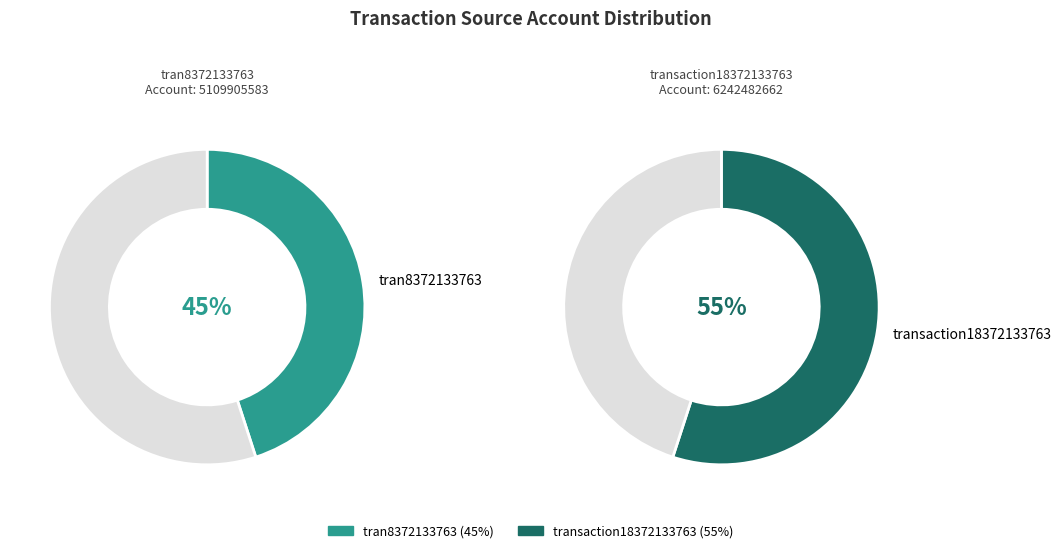

How many slices are in this pie chart?

2